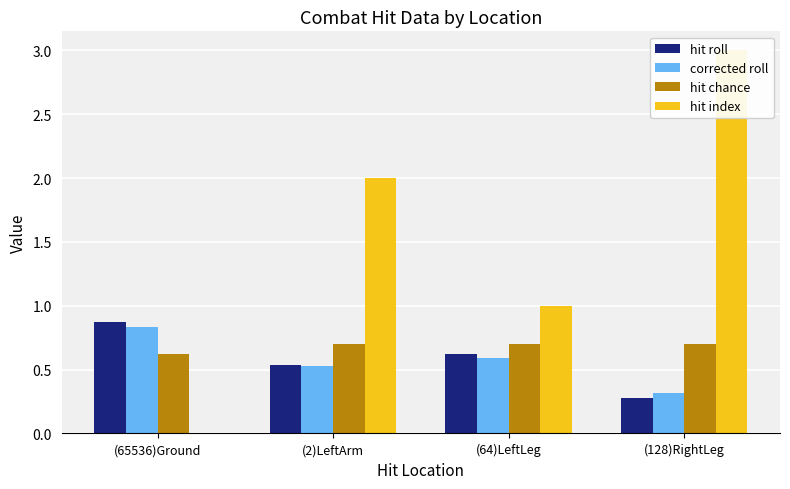

What is the maximum value shown in the chart?

3.0